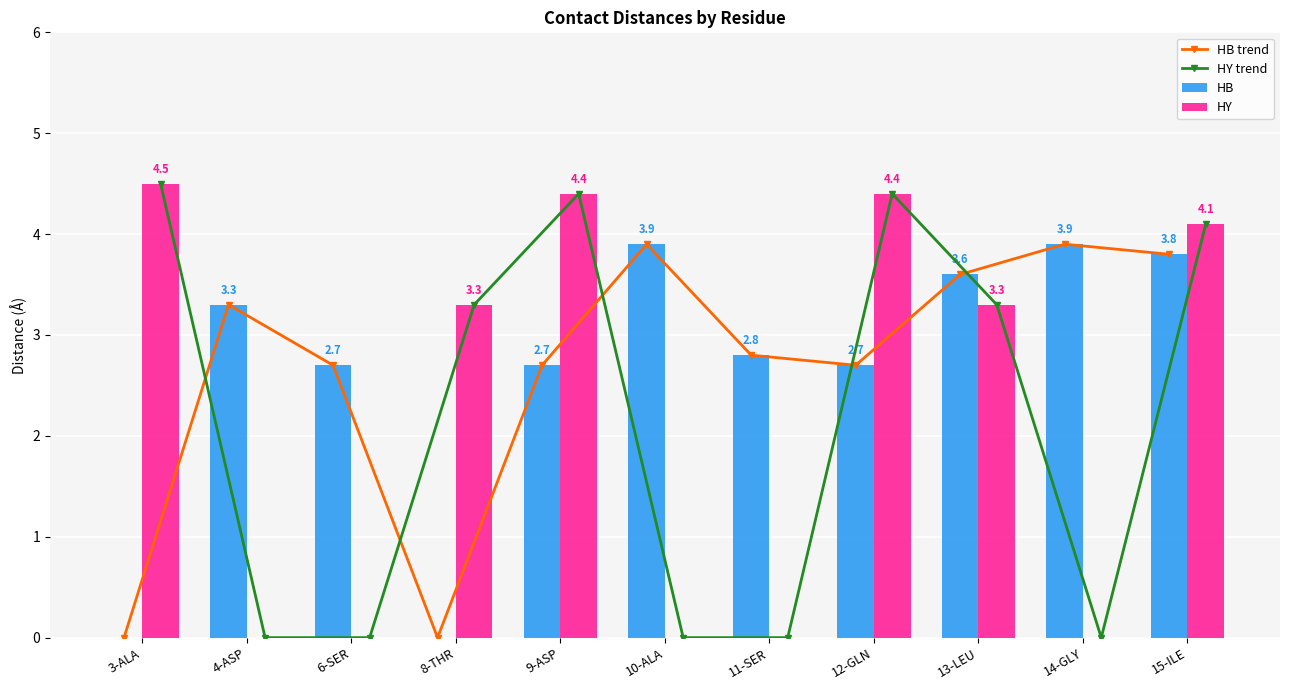

What is the label of the 4th bar from the right?

12-GLN